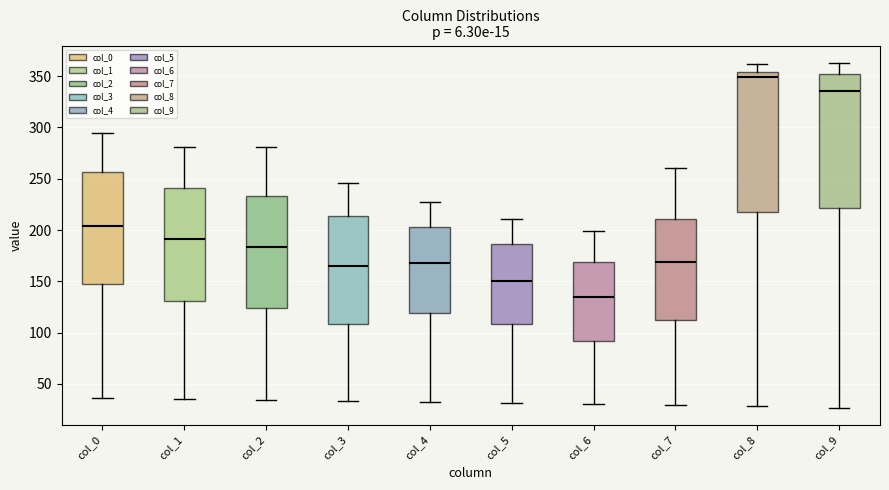

Which box has the lowest median line?

col_6